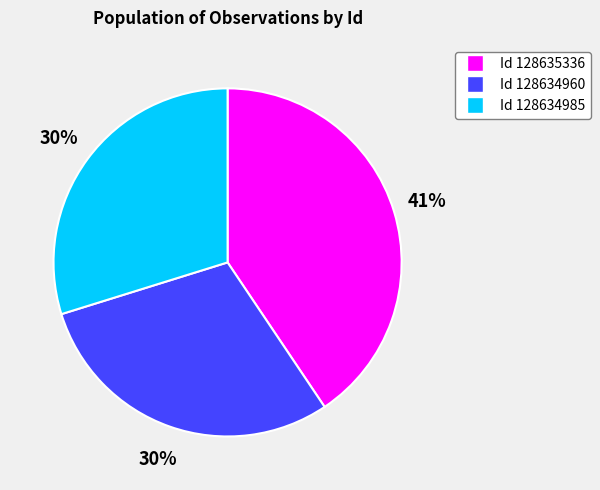

Count the number of slices in the pie.

3